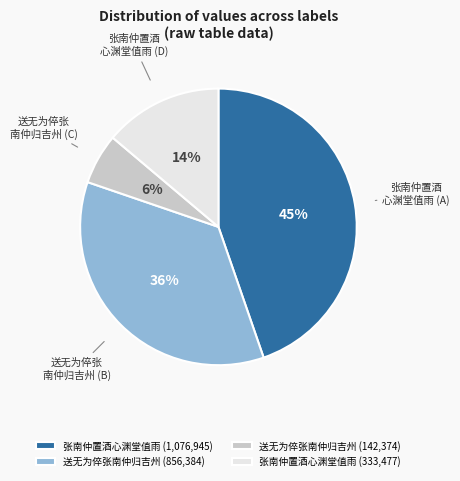

Do 张南仲置酒 心渊堂值雨 (D) and 张南仲置酒 心渊堂值雨 (A) together represent more than half of the pie?

Yes